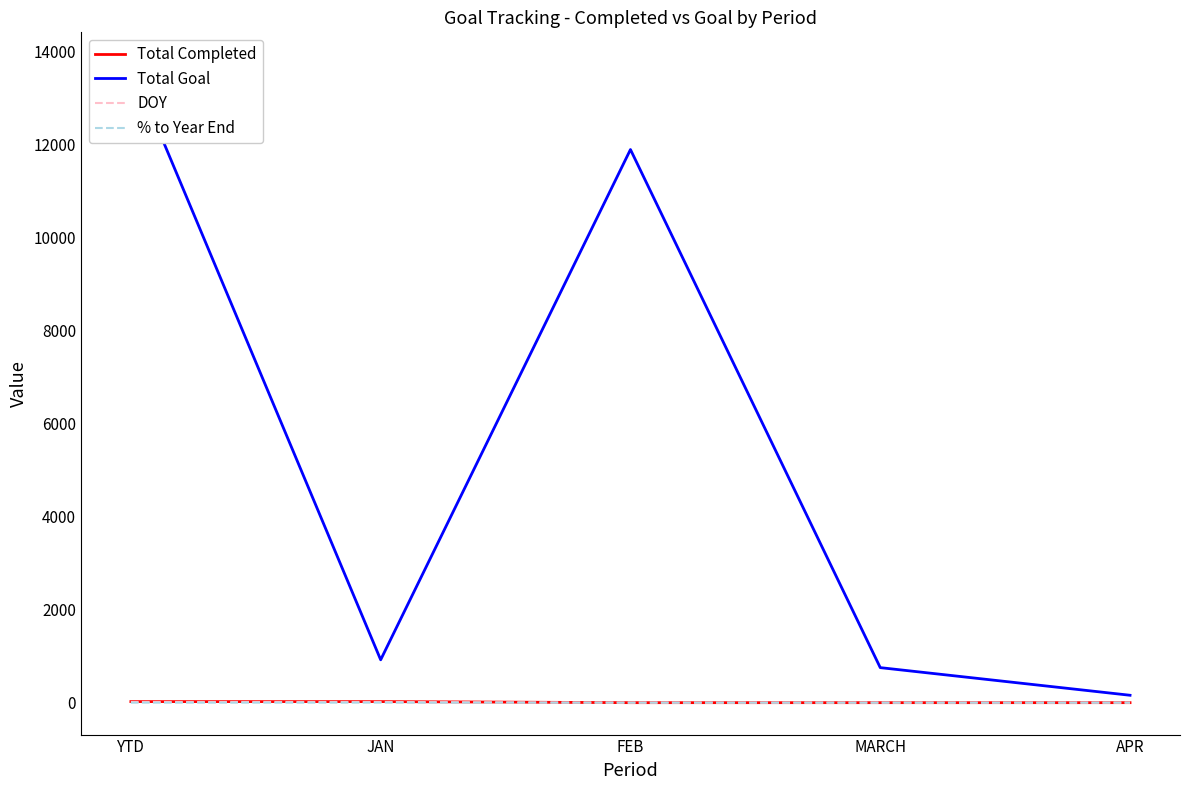

What is the difference between the second highest and second lowest values in the % to Year End series?

0.1